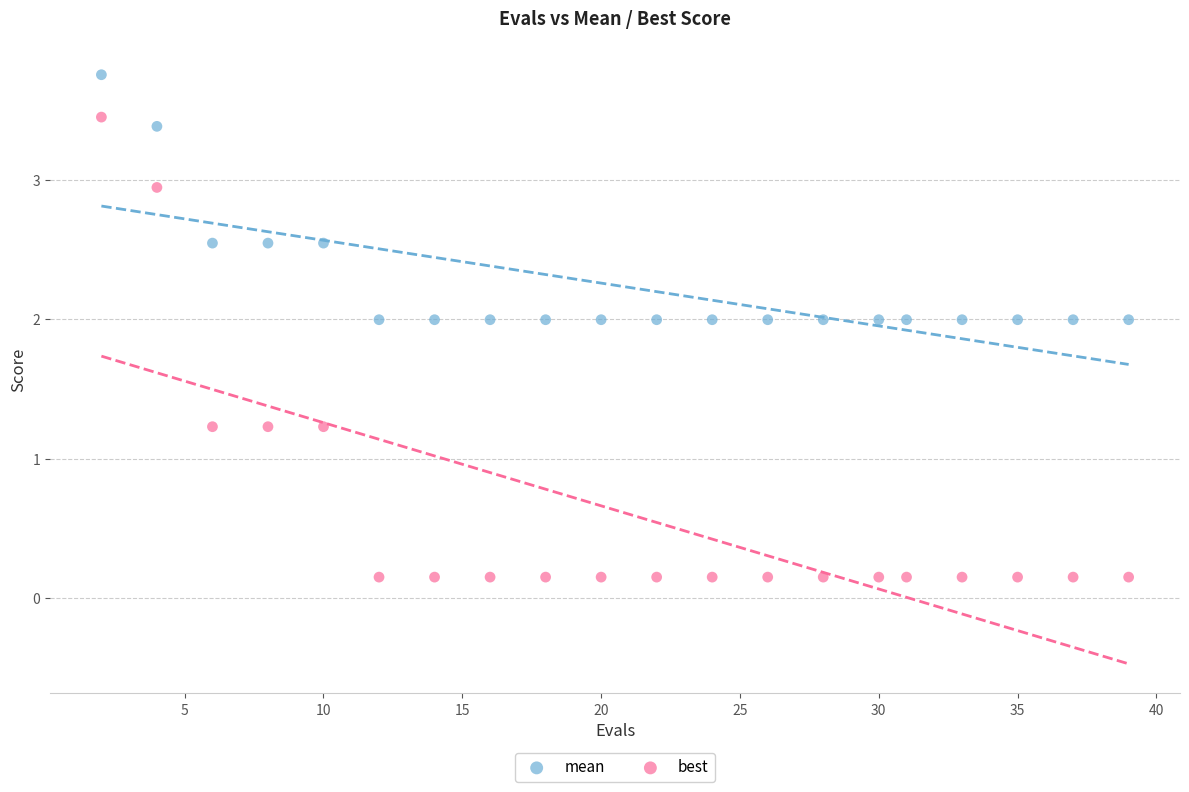

Which series contains the lowest Y value?

best